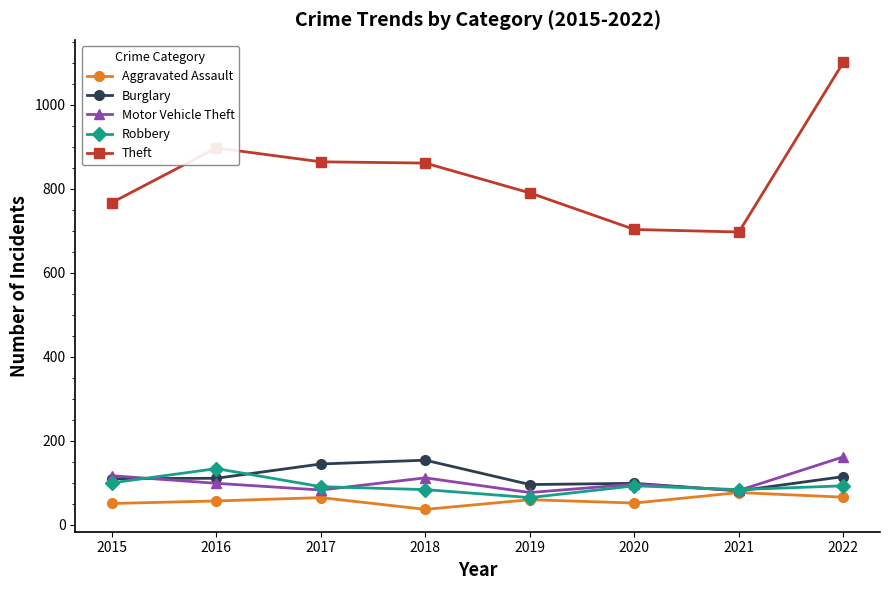

True or false: Theft and Burglary cross at least once.

False